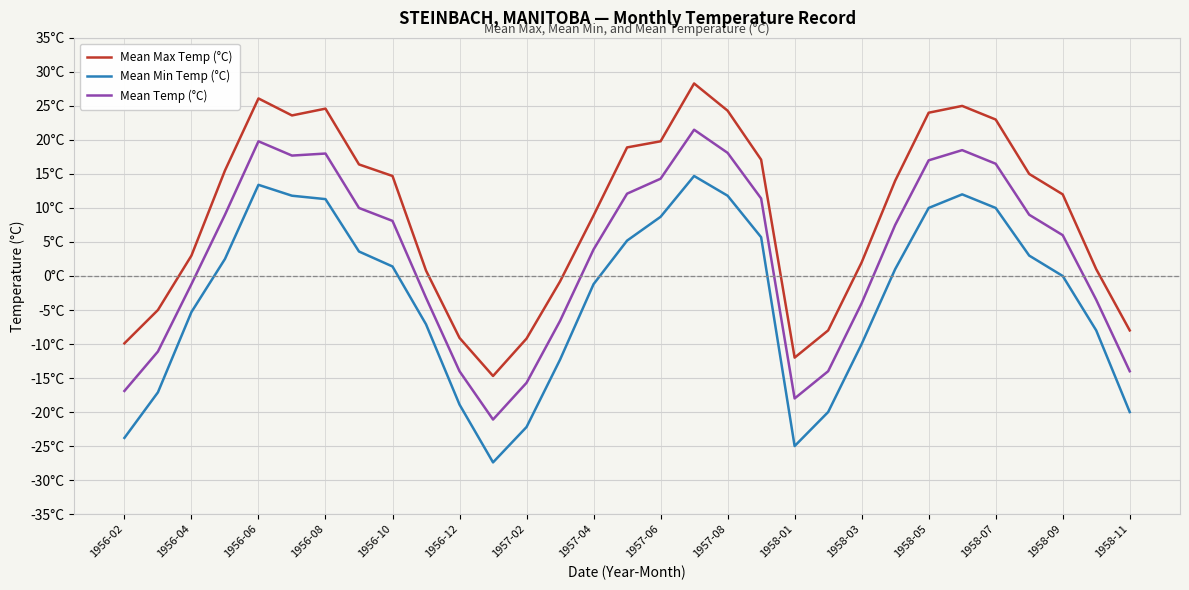

True or false: Mean Temp (°C) and Mean Min Temp (°C) intersect in this chart.

False